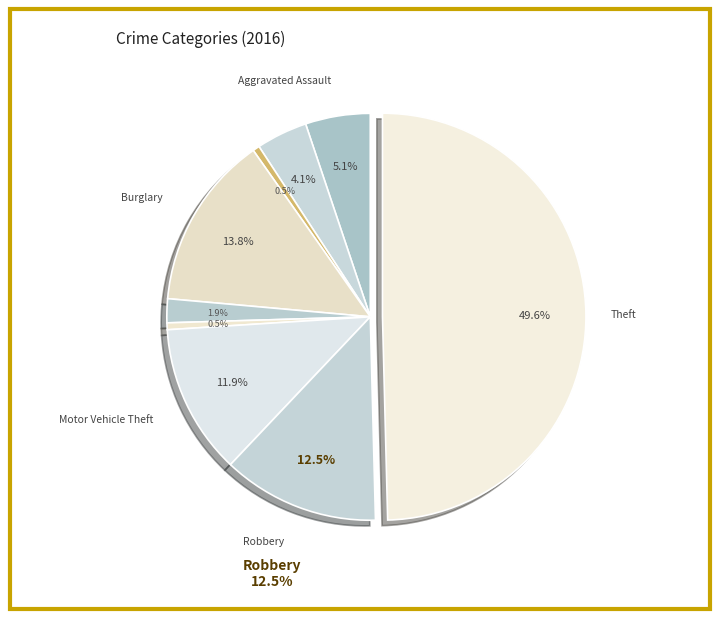

To the nearest percent, what is the combined percentage of Aggravated Assault and Theft?

55%